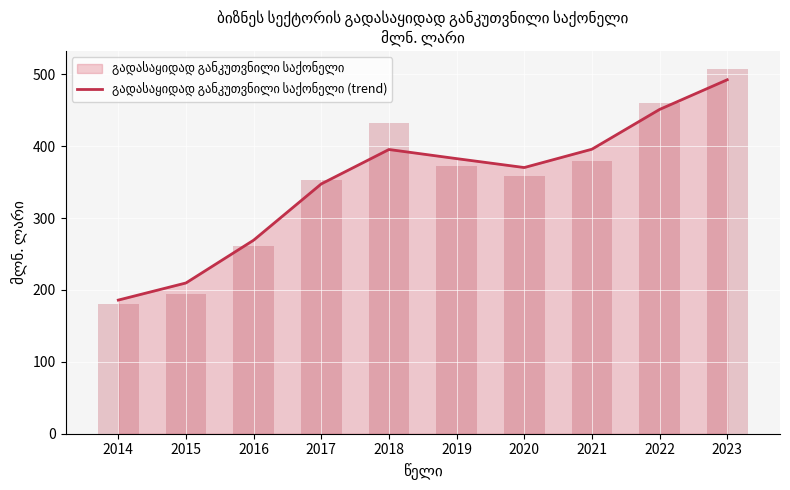

What is the value of the 4th bar from the left?

347.5